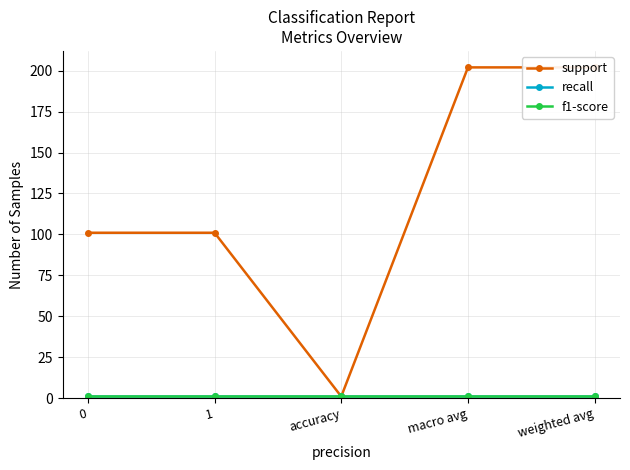

At which label does support reach its peak?

macro avg